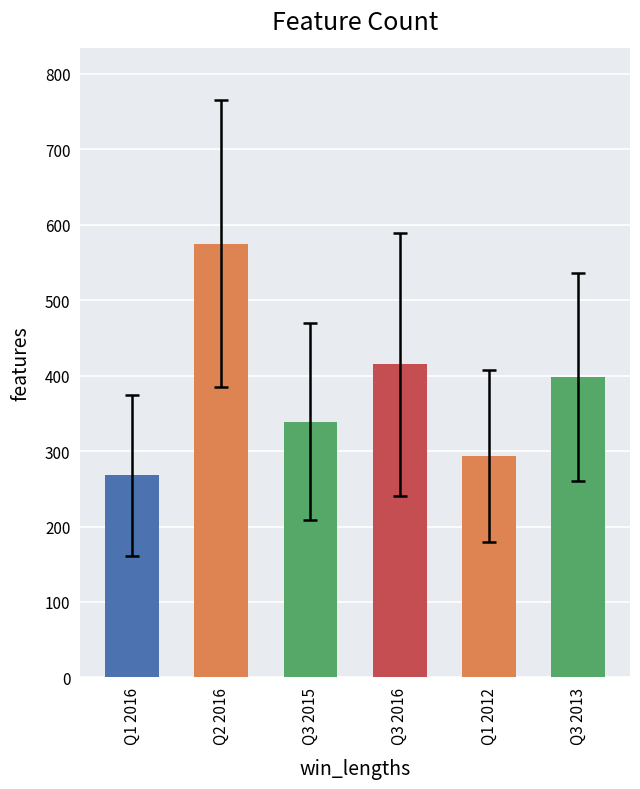

At which label does the data first exceed 398?

Q2 2016